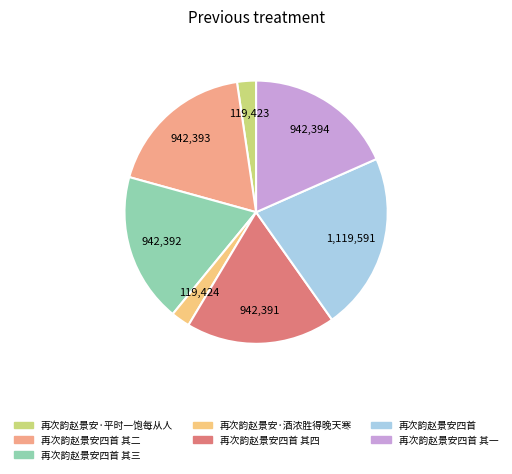

What percentage is the 再次韵赵景安四首 其四 slice, to the nearest percent?

18%